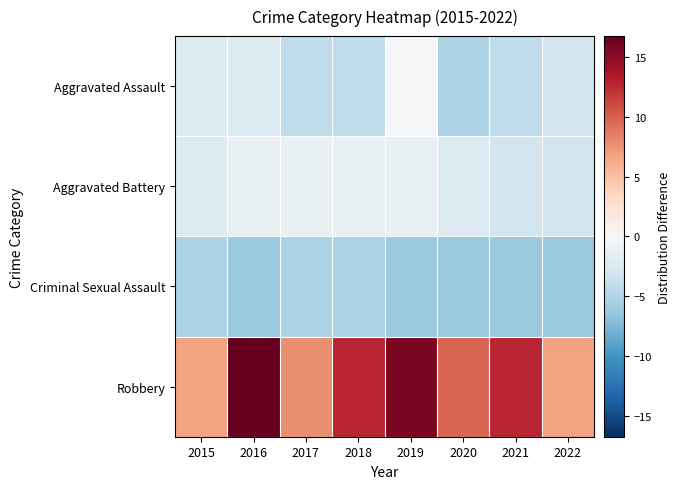

Reading right to left, what are all the values shown in this chart?

Aggravated Assault: 2022=-3.2	2021=-4.2	2020=-5.2	2019=-0.2	2018=-4.2	2017=-4.2	2016=-2.2	2015=-2.2
Aggravated Battery: 2022=-3.2	2021=-3.2	2020=-2.2	2019=-1.2	2018=-1.2	2017=-1.2	2016=-1.2	2015=-2.2
Criminal Sexual Assault: 2022=-6.2	2021=-6.2	2020=-6.2	2019=-6.2	2018=-5.2	2017=-5.2	2016=-6.2	2015=-5.2
Robbery: 2022=6.8	2021=12.8	2020=9.8	2019=15.8	2018=12.8	2017=7.8	2016=16.8	2015=6.8